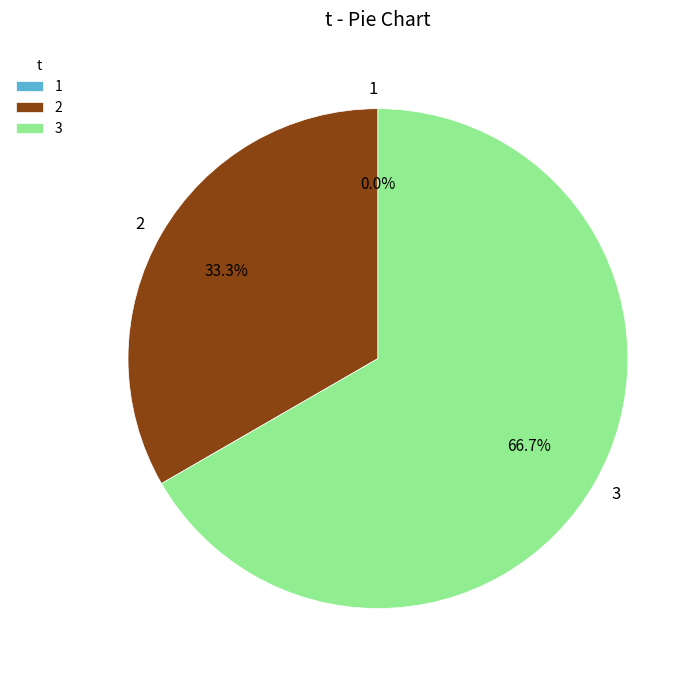

Is there any slice that represents more than half of the pie?

Yes